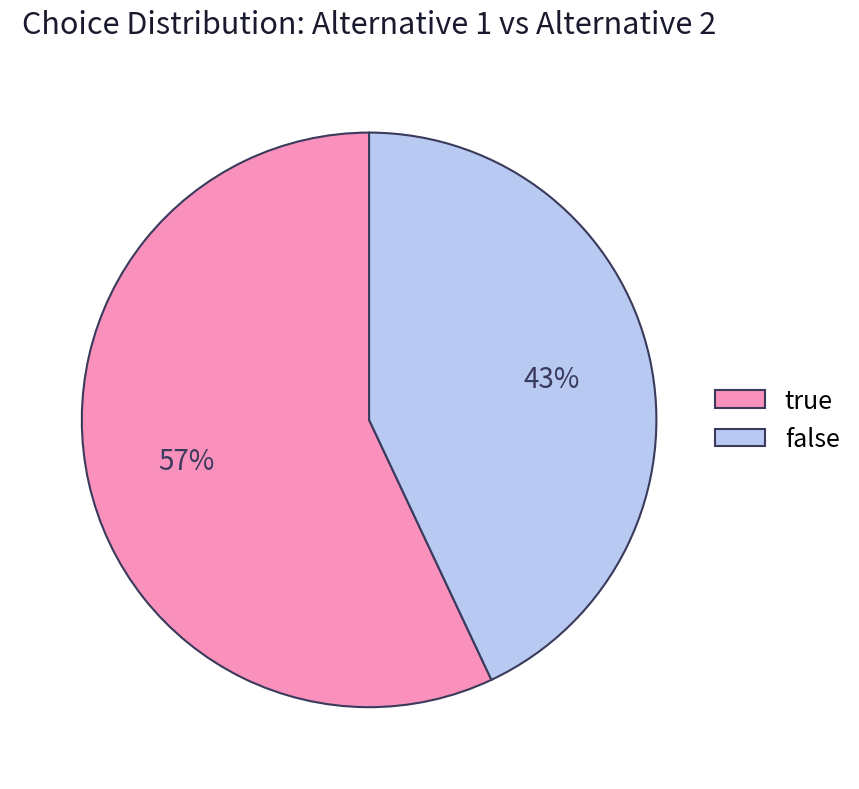

Count the number of slices in the pie.

2